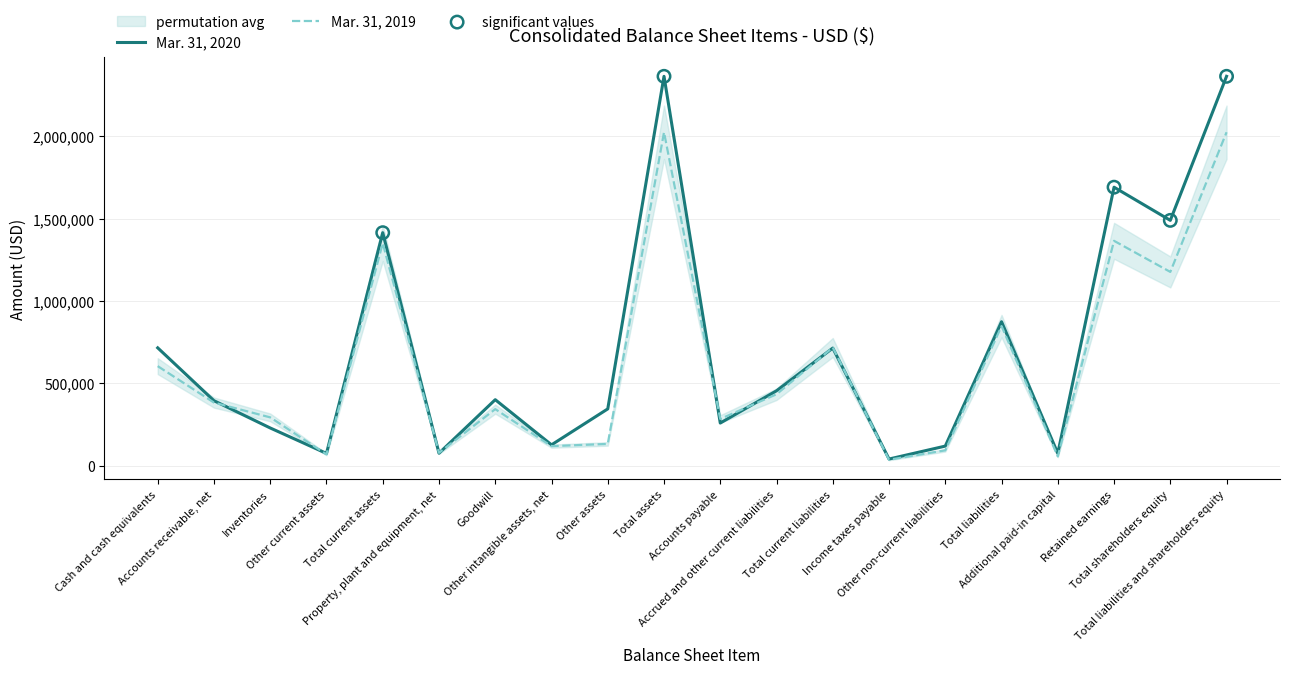

At which category is the sum across all series the highest?

Total assets